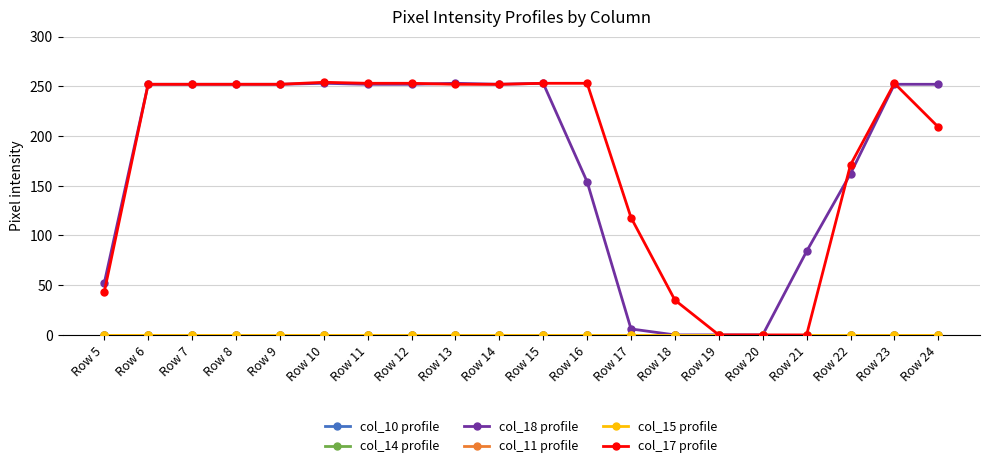

Is the value of col_17 profile at Row 7 greater than the value of col_18 profile at Row 6?

No